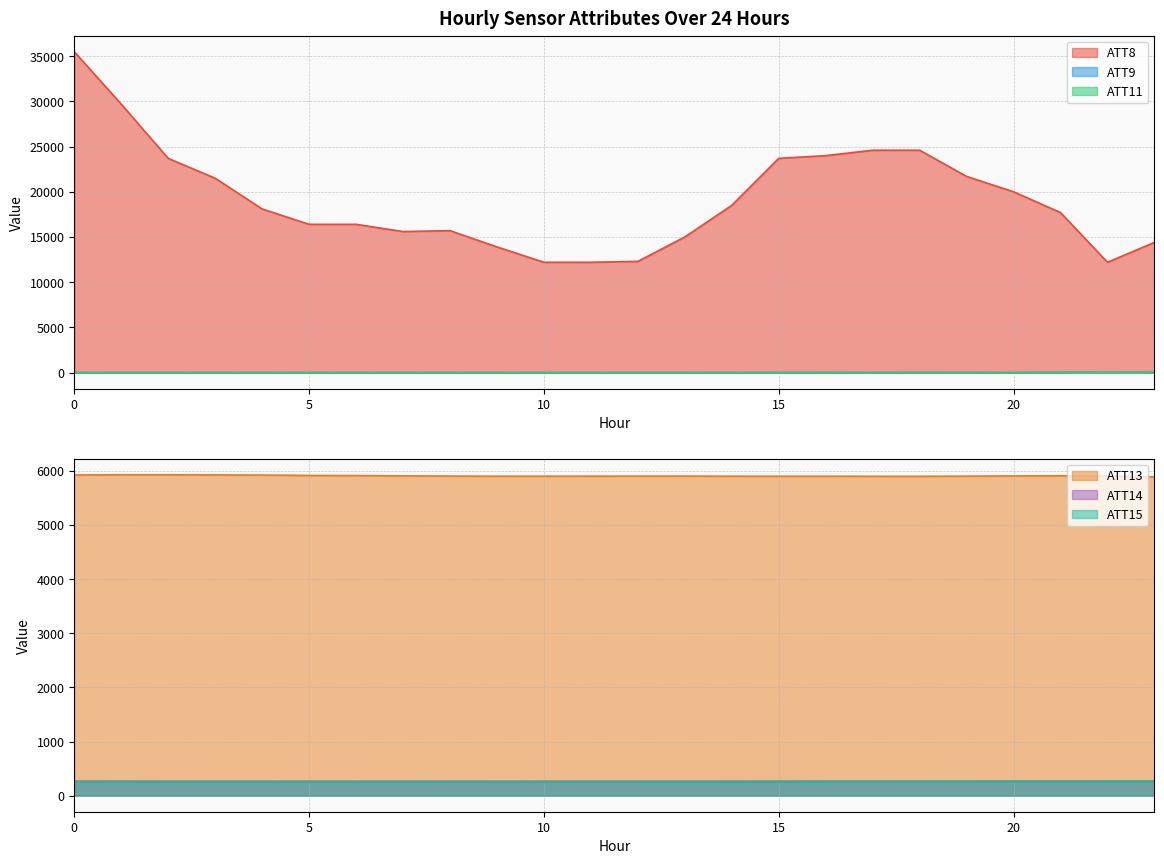

True or false: ATT9 has a value of -4.6 at 11.

False